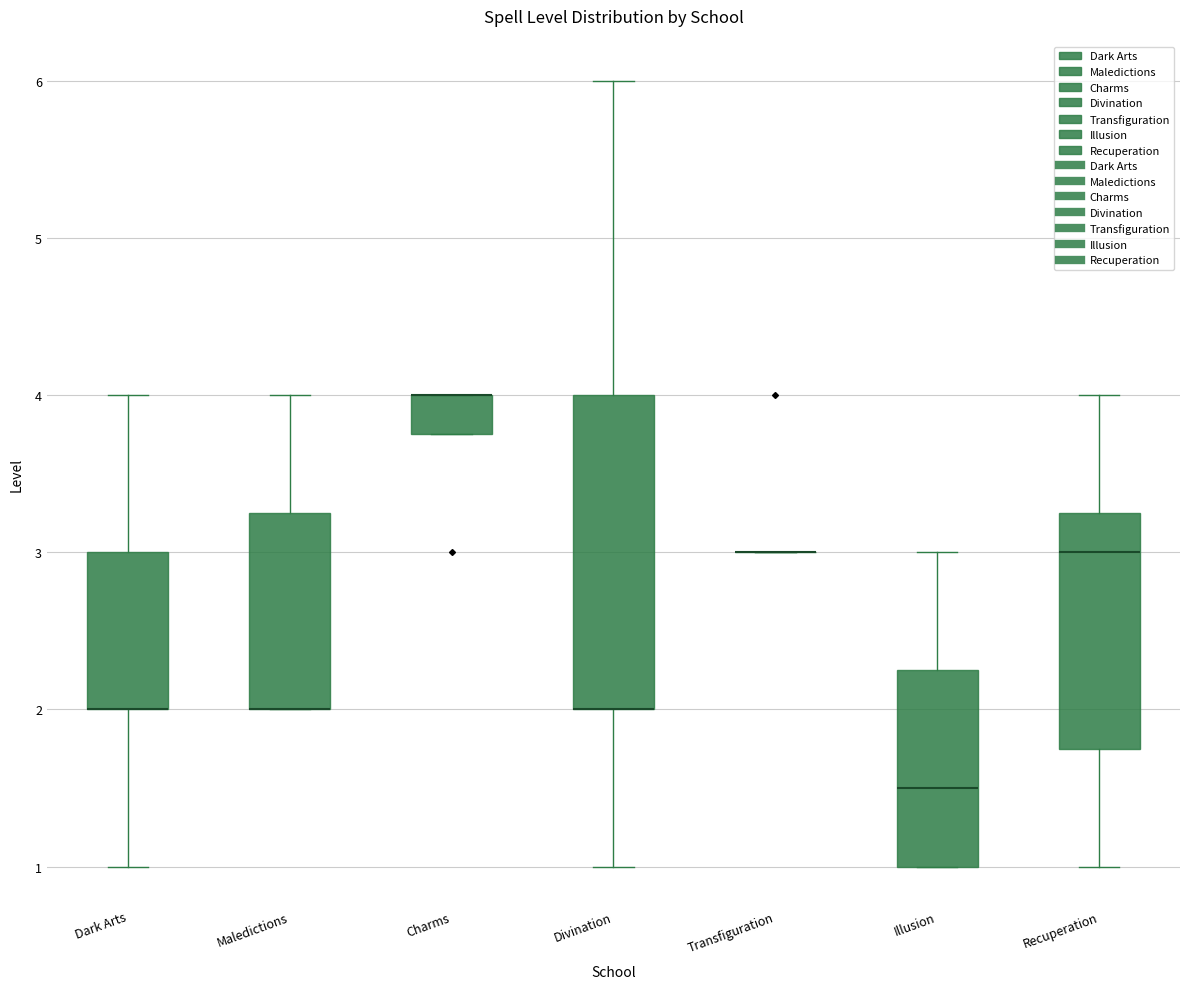

Which box is the tallest, from its lower edge to its upper edge?

Divination